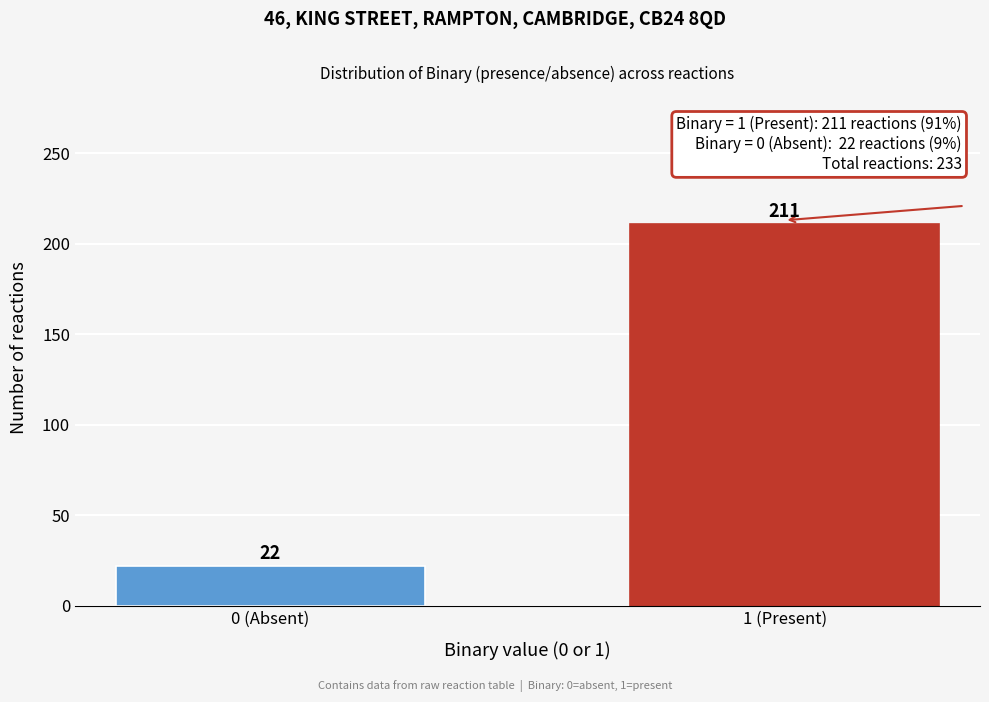

Reading left to right, extract all data points from this chart.

22	211